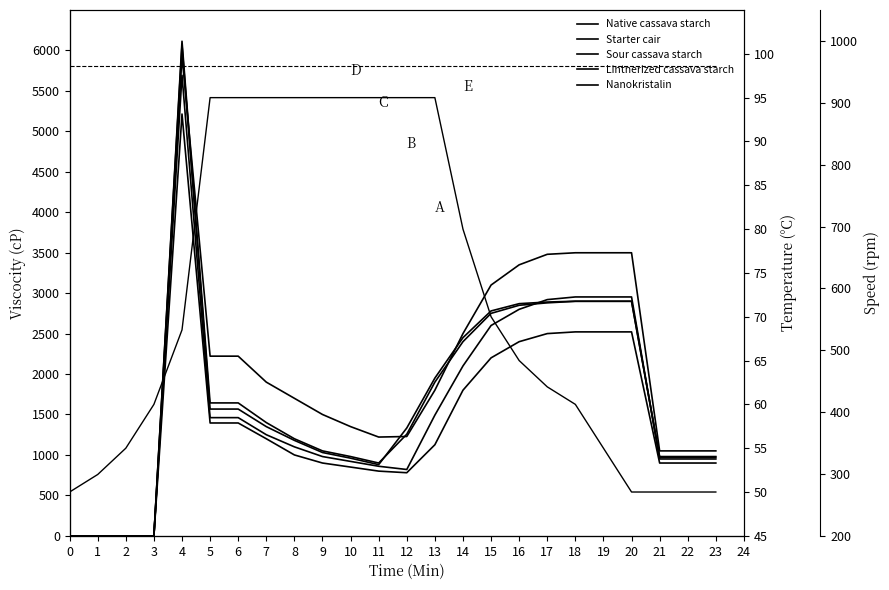

Reading left to right, what are all the values shown in this chart?

Native cassava starch: 0	0	0	0	5214	1395	1395	1200	1000	900	850	800	780	1126	1800	2200	2400	2500	2521	2521	2521	900	900	900
Starter cair: 0	0	0	0	5693	1461	1461	1250	1100	980	920	860	820	1492	2100	2600	2800	2920	2953	2953	2953	950	950	950
Sour cassava starch: 0	0	0	0	5930	2221	2221	1900	1700	1500	1350	1221	1228	1800	2500	3100	3350	3480	3499	3499	3499	1050	1050	1050
Lintnerized cassava starch: 0	0	0	0	6114	1643	1643	1400	1200	1050	980	900	1256	1900	2400	2750	2850	2880	2899	2899	2899	980	980	980
Nanokristalin: 0	0	0	0	6066	1567	1567	1350	1180	1030	960	880	1333	1950	2450	2780	2870	2890	2900	2900	2900	970	970	970